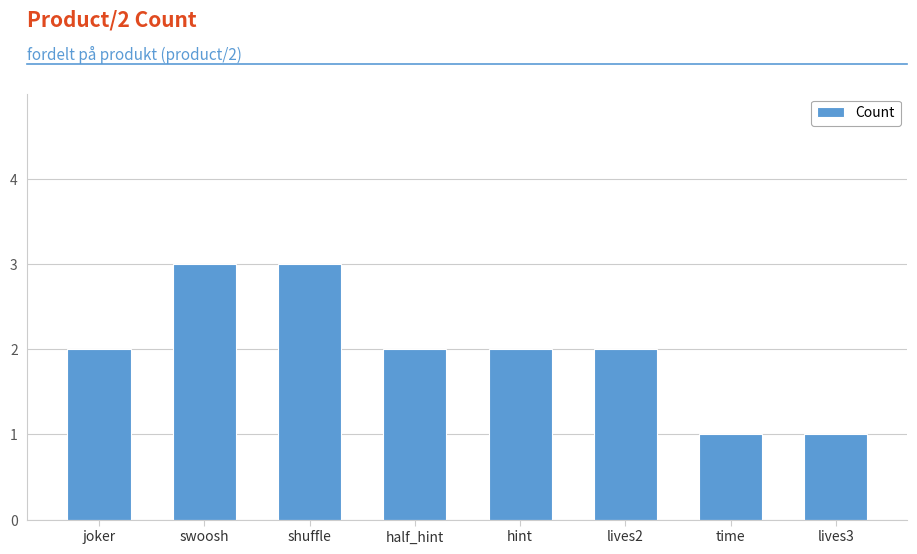

What is the ratio of the value at lives2 to the value at lives3?

2.0